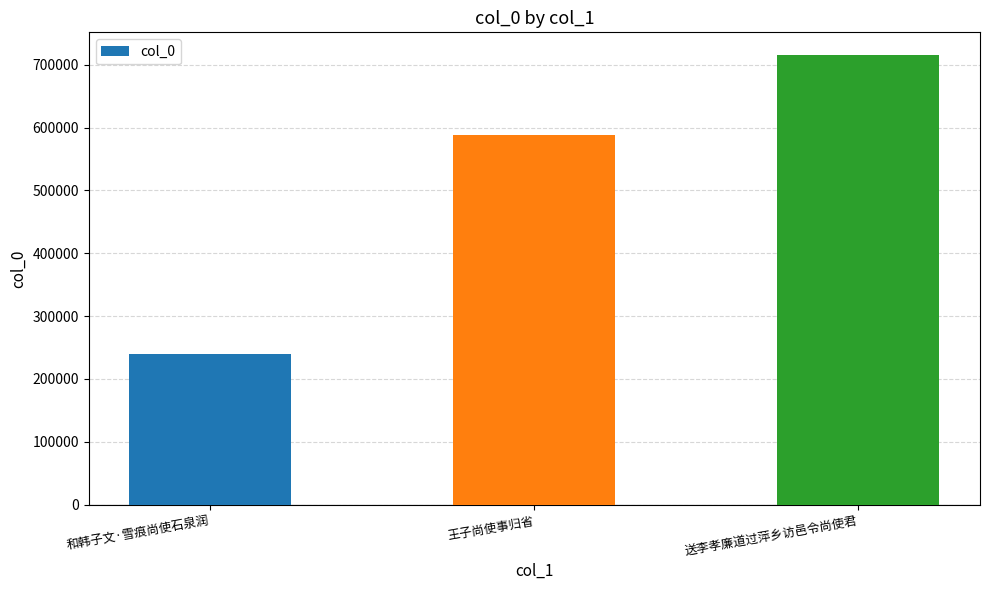

What is the maximum value shown in the chart?

715935